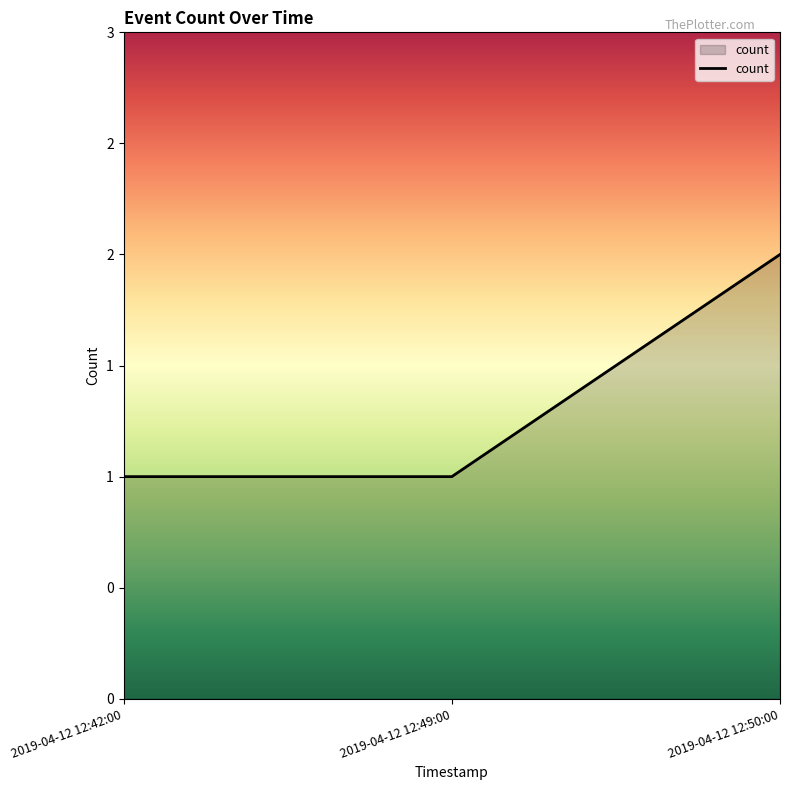

Is this an area chart (filled region under the line)?

Yes